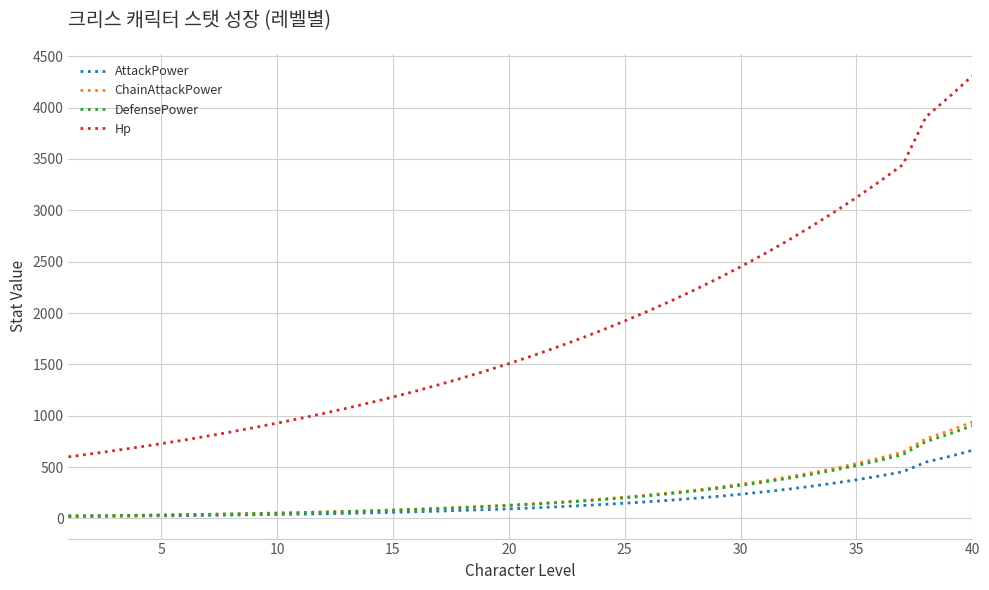

True or false: Hp and AttackPower intersect in this chart.

False